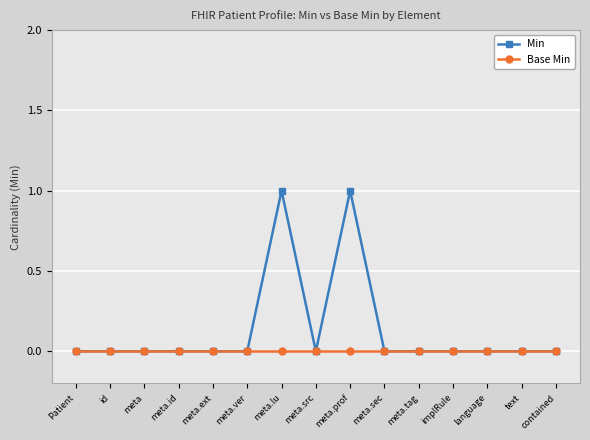

What is the label of the 4th point from the left?

meta.id